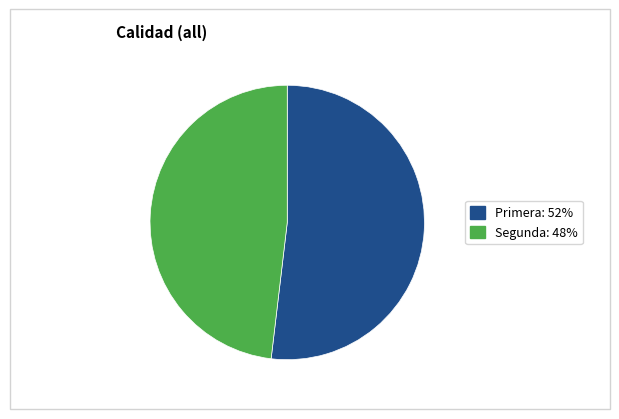

Which category has the smallest portion of the pie?

Segunda